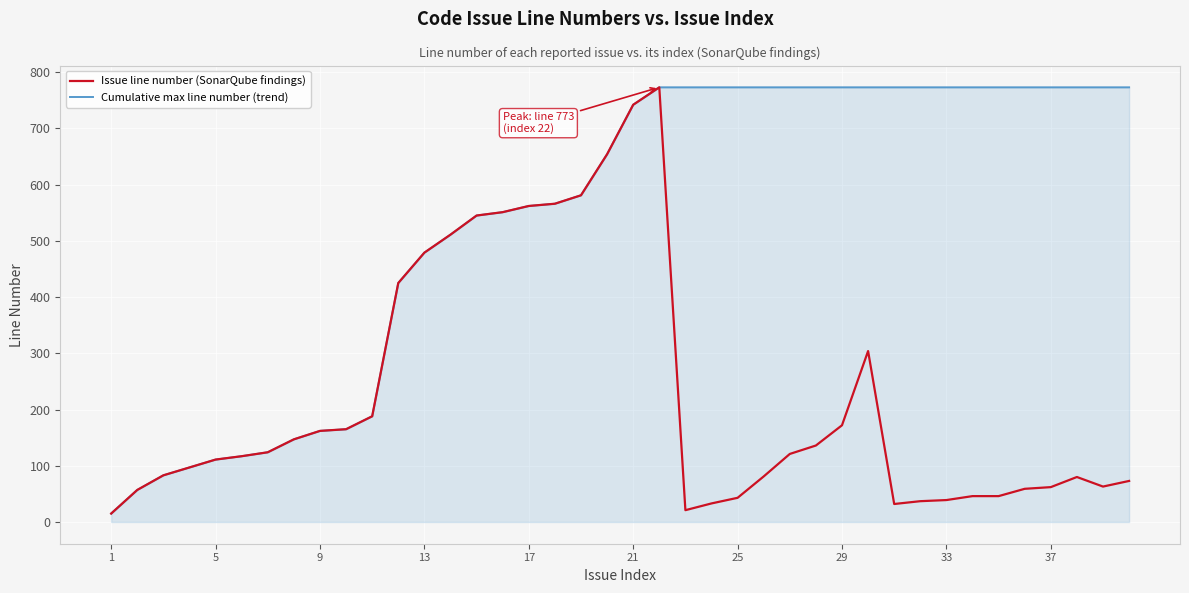

List the series in order of their overall mean, highest first.

Cumulative max line number (trend), Issue line number (SonarQube findings)